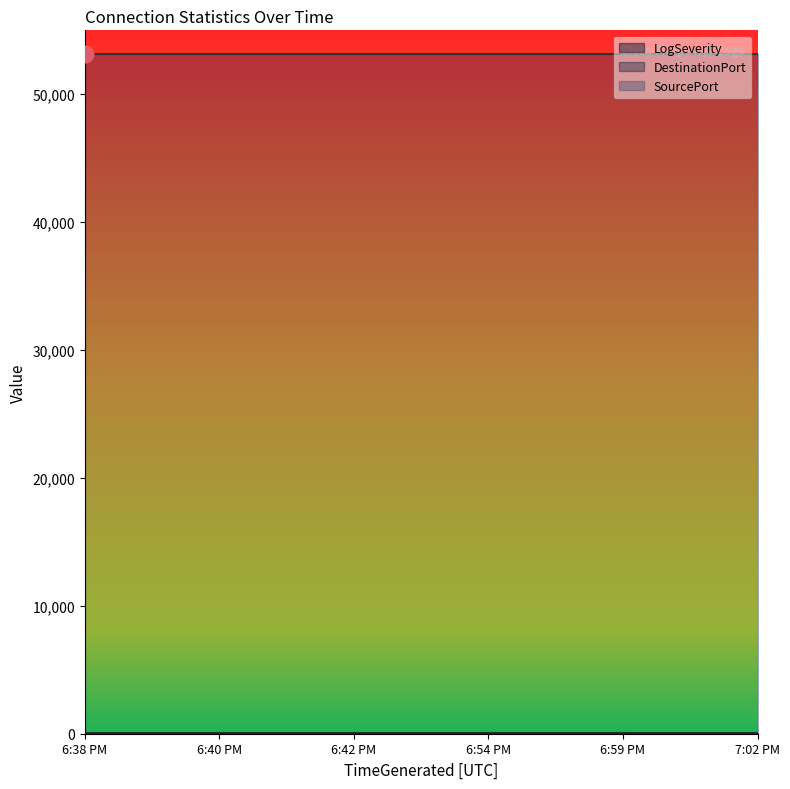

At how many categories does at least one series exceed 33361?

6